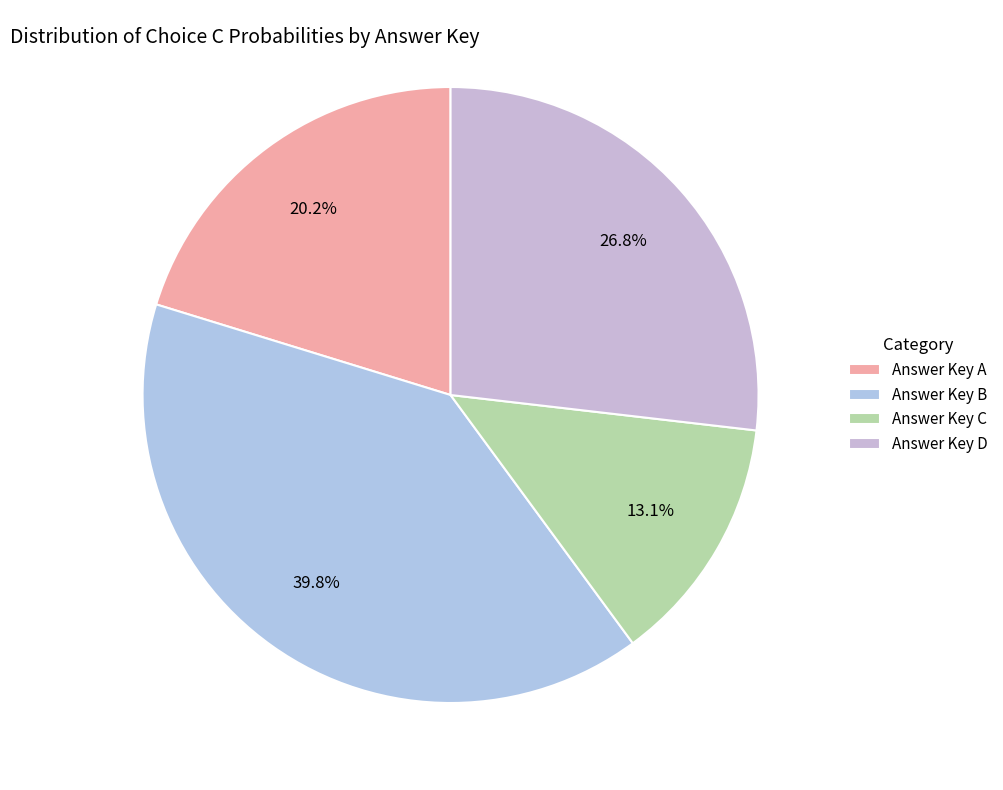

Count the number of slices in the pie.

4